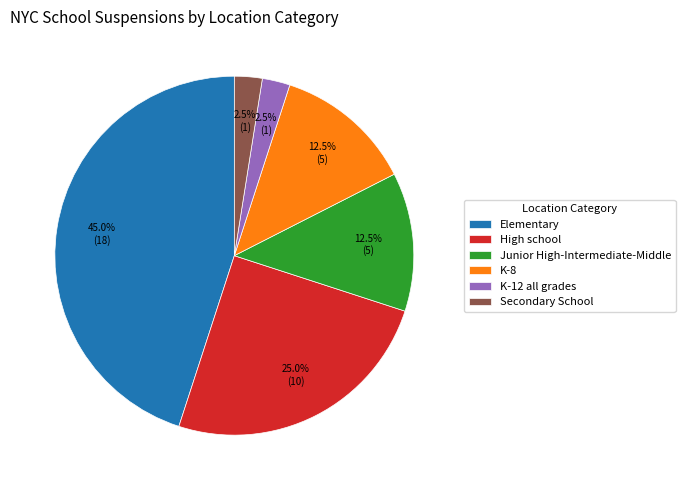

Is Elementary the majority of the pie?

No